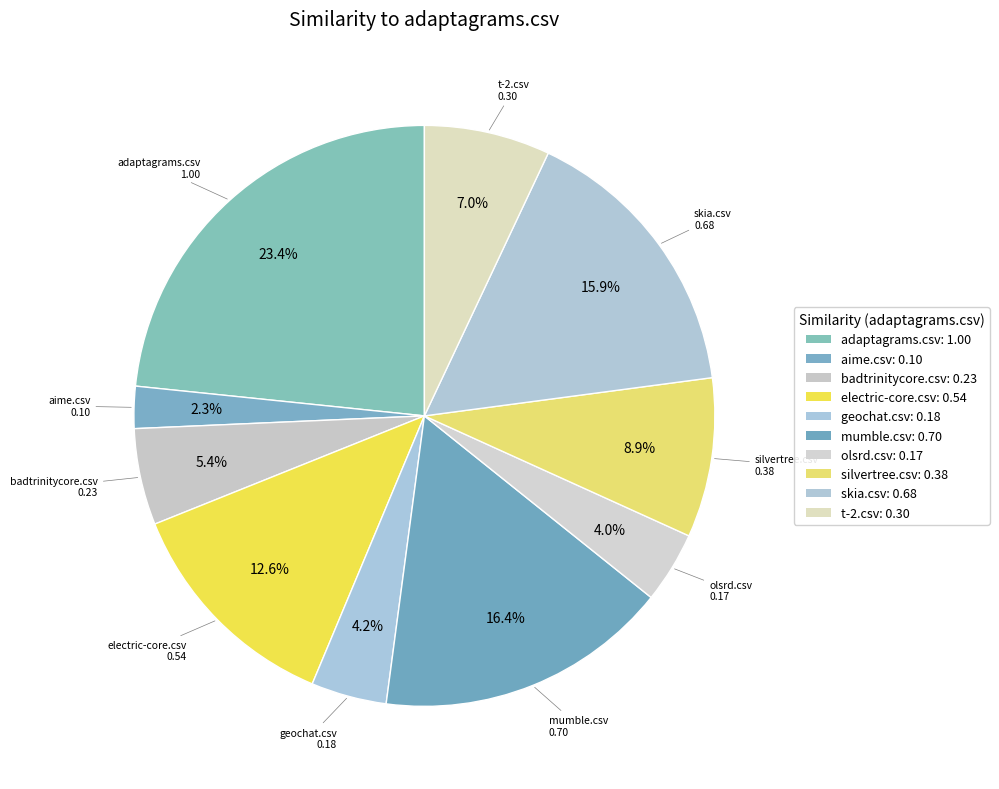

What is the change in value from aime.csv to t-2.csv?

+0.2